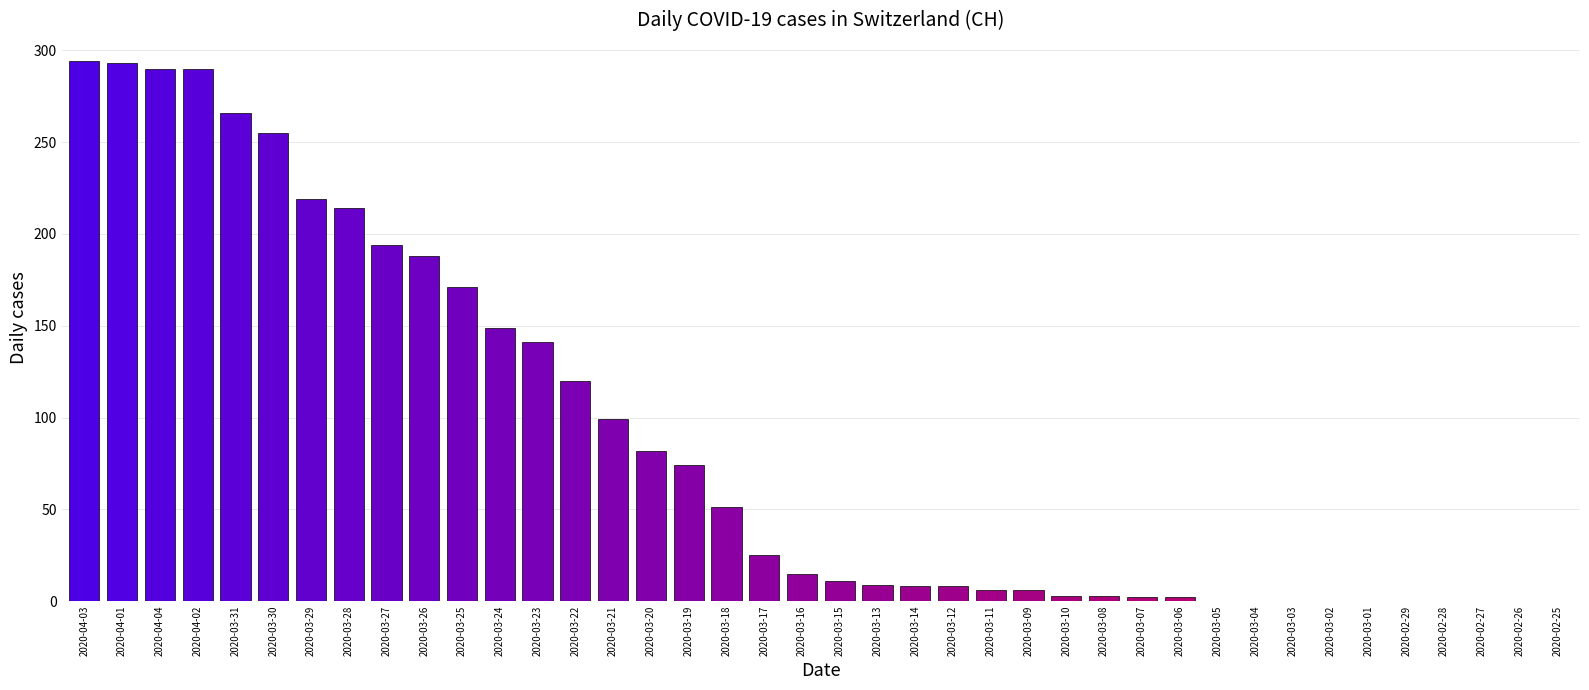

What is the sum of all values?

3488